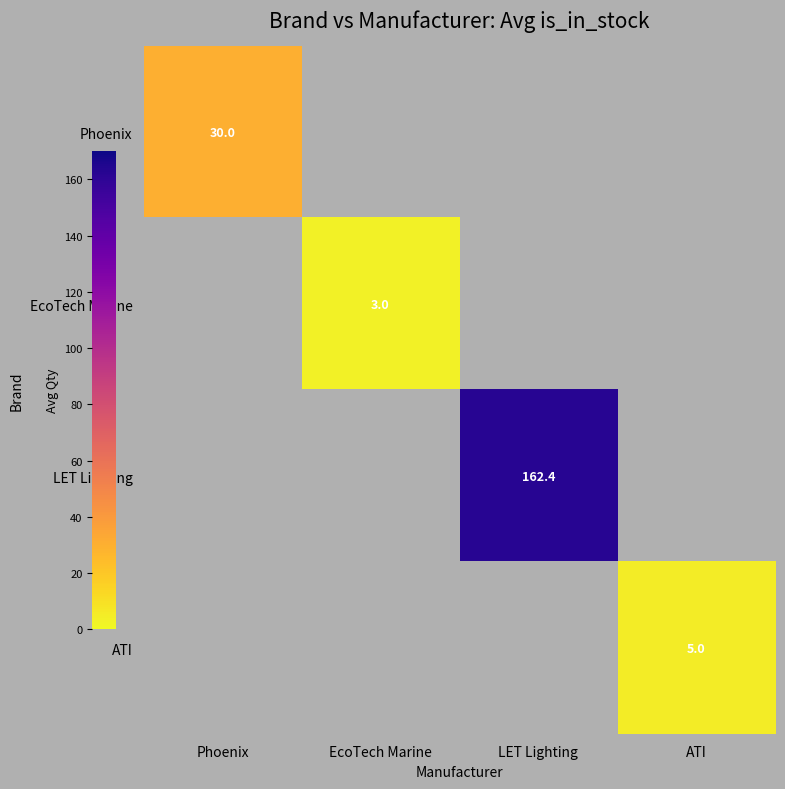

The value of LET Lighting at LET Lighting is 243.2. True or false?

False